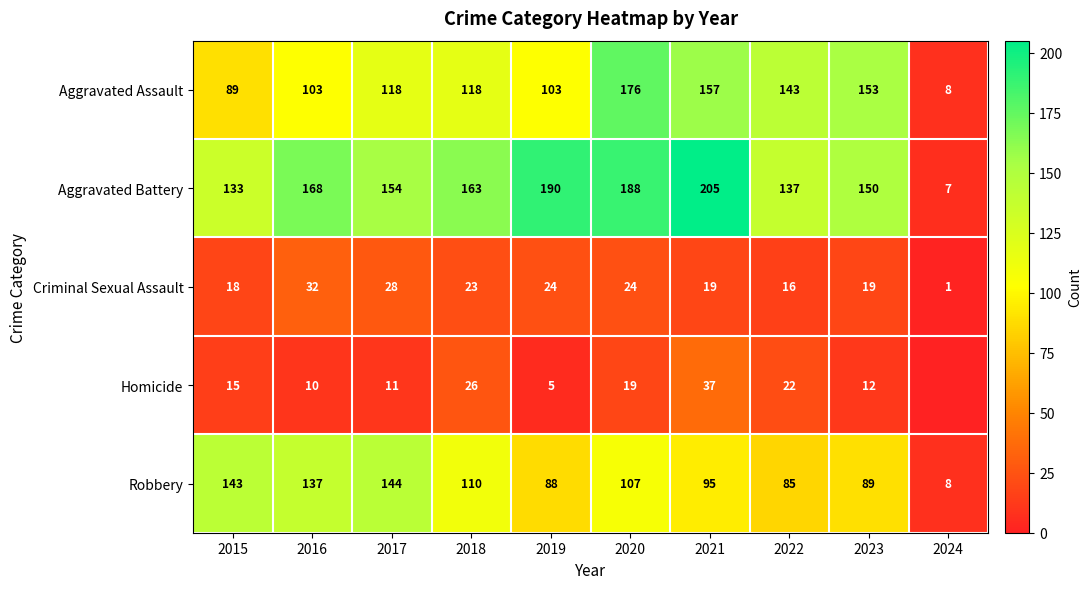

Is the value of Aggravated Battery at 2021 greater than the value of Robbery at 2021?

Yes